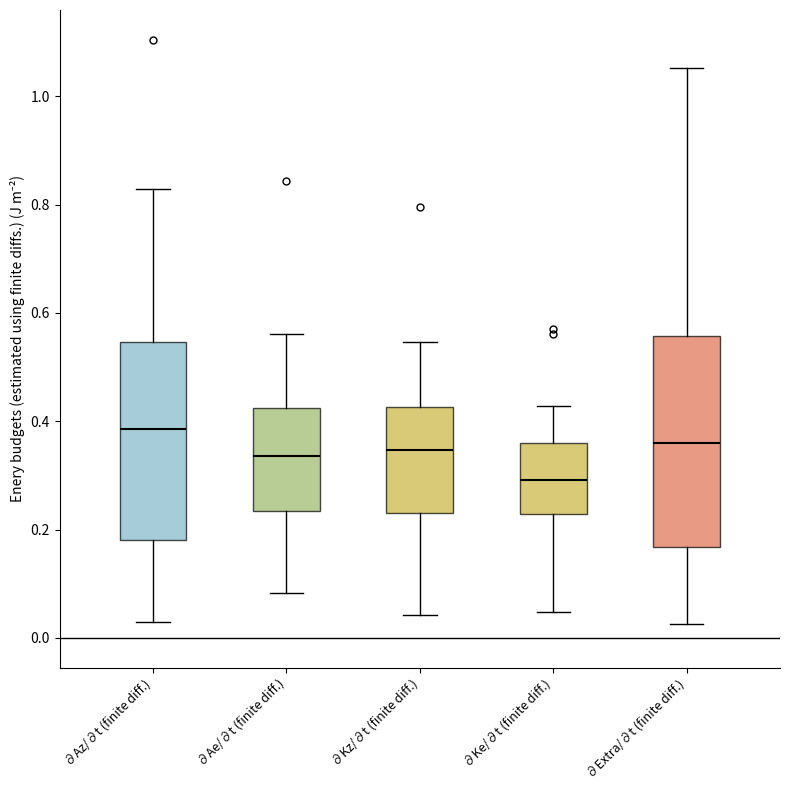

Which box's median line is the highest?

∂Az/∂t (finite diff.)